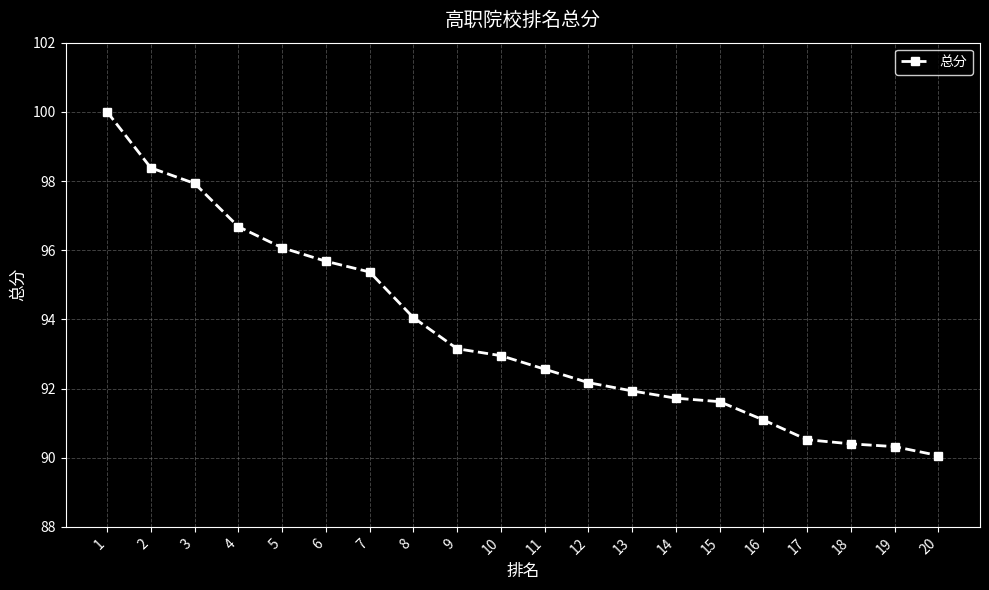

The chart shows a value of 21.0 at 14. True or false?

False